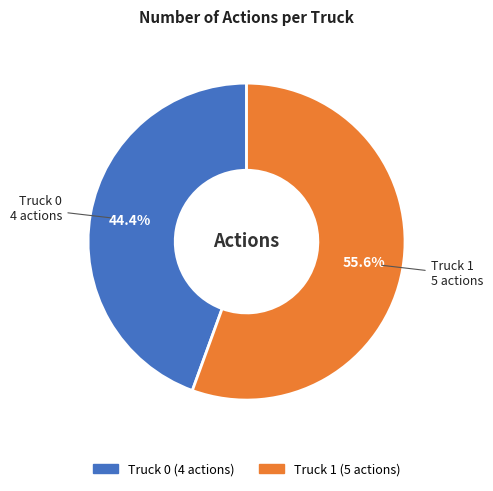

What portion of the pie excludes Truck 1?

44.4%